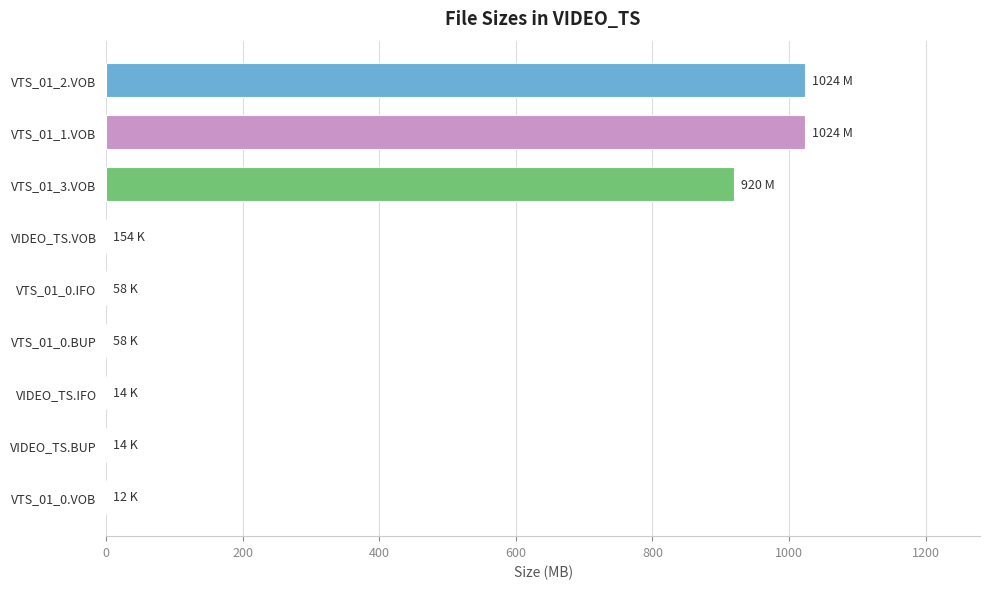

What is the maximum value shown in the chart?

1023.8